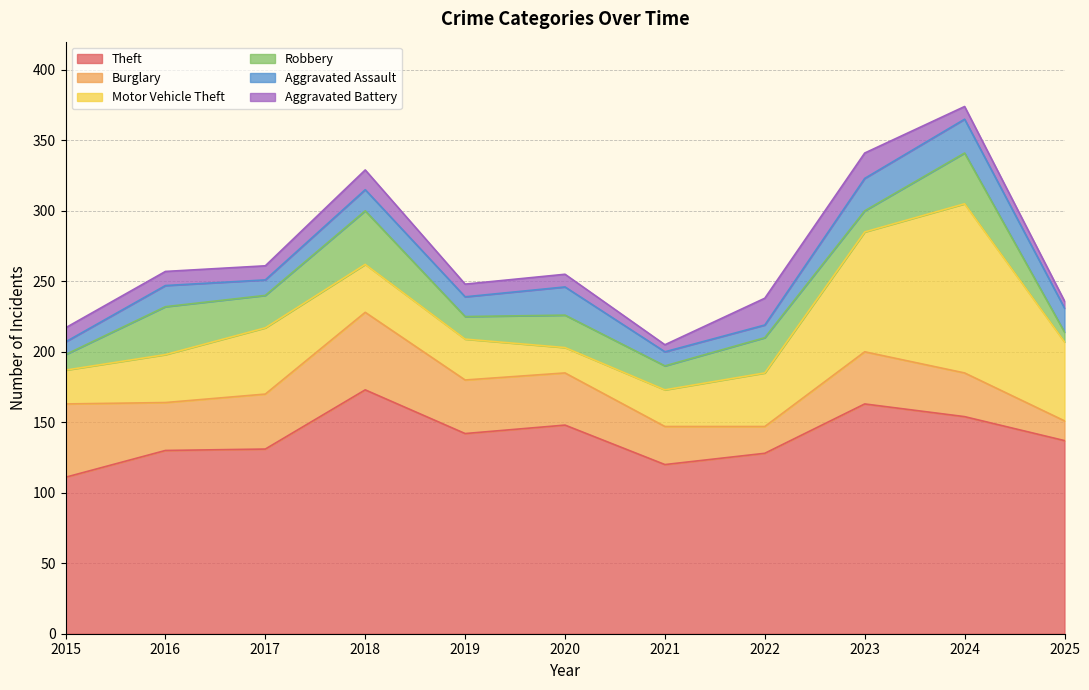

True or false: Theft and Robbery cross at least once.

False